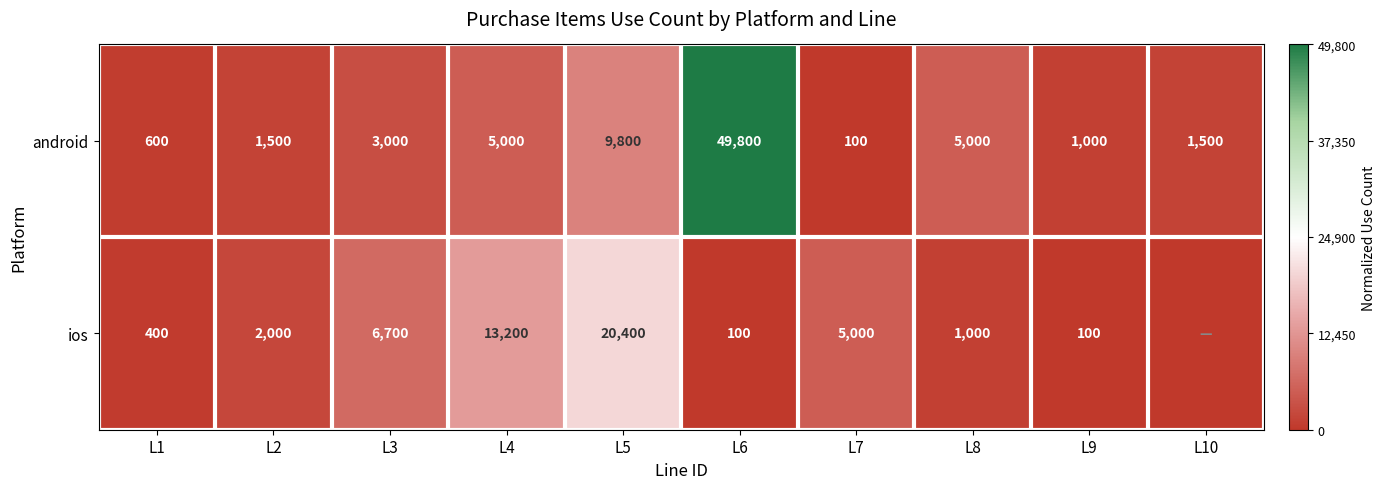

Rank the series at L3 from lowest to highest value.

android, ios